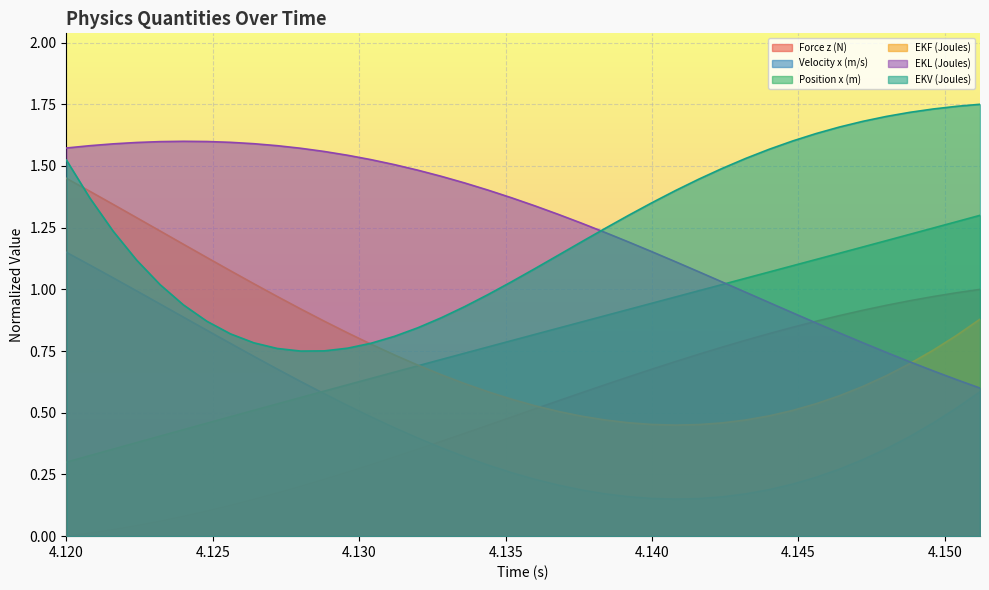

What is the value of the Velocity x (m/s) point at the 28th from the left?

0.2